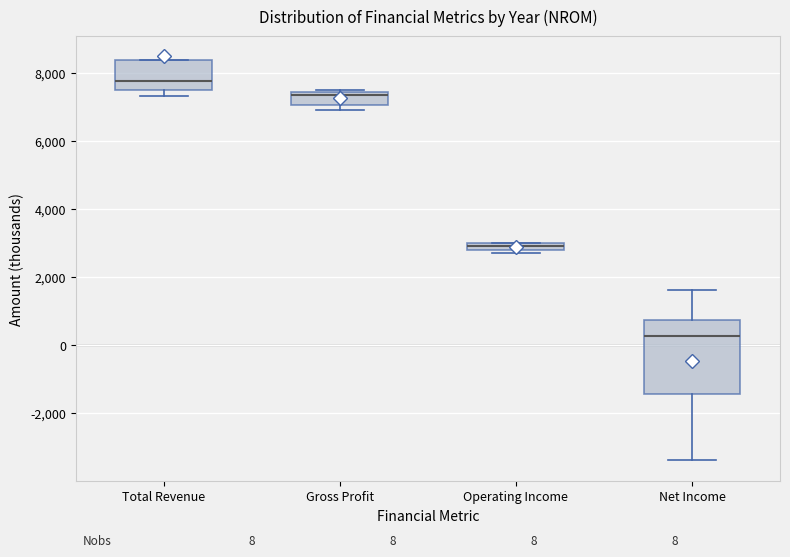

Comparing the boxes themselves (not the whiskers), which one is the tallest?

Net Income